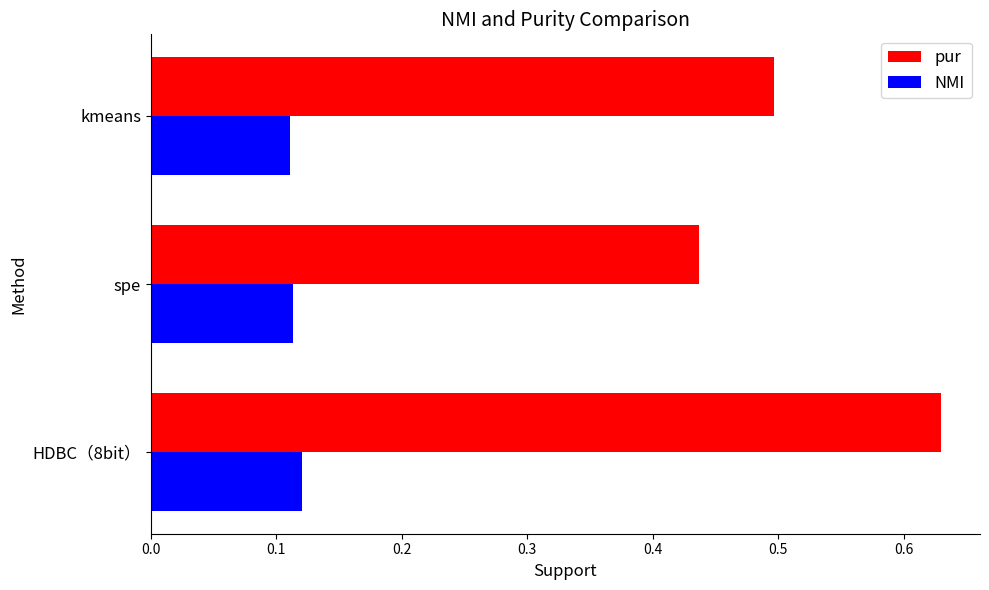

What are all the series names shown in the legend?

pur, NMI